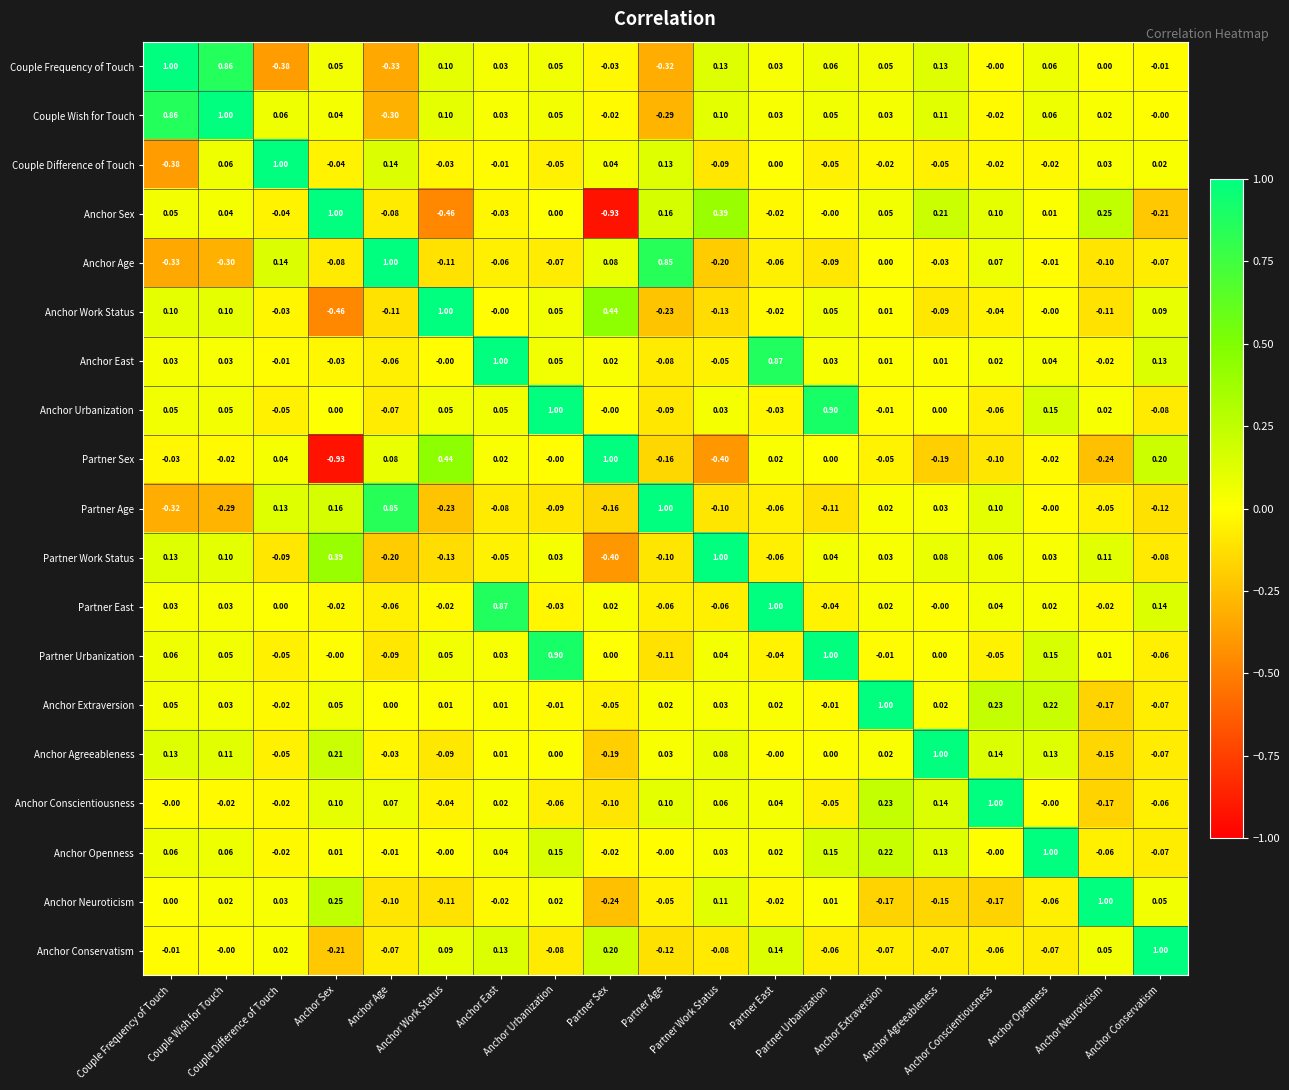

Count the number of categories in the chart.

19